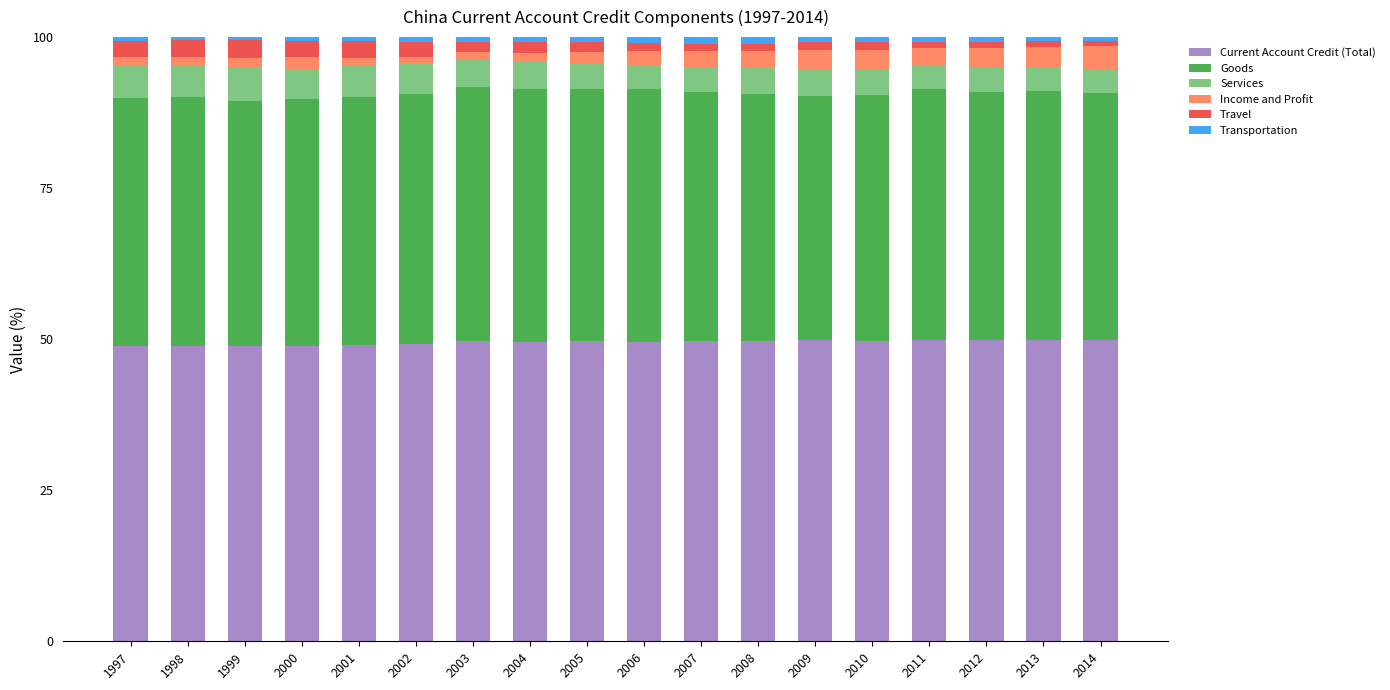

True or false: Current Account Credit (Total) has a value of 49.6 at 2005.

True